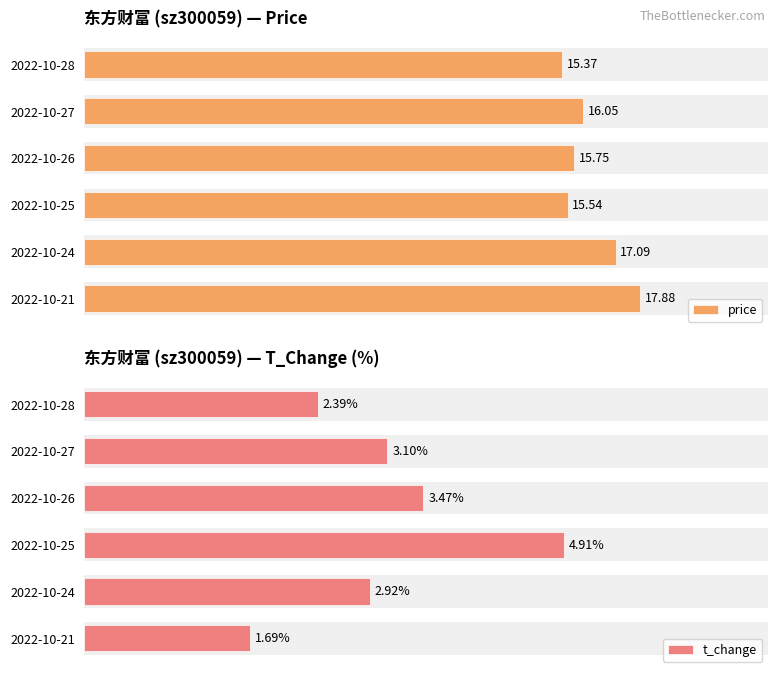

At 2022-10-24, list the series in order from largest to smallest.

price, t_change